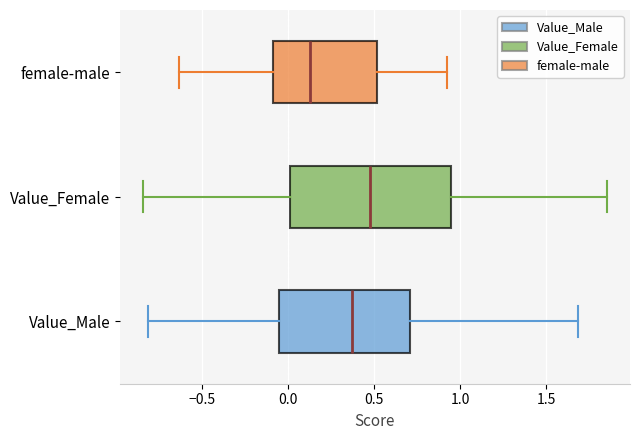

Which box has the furthest to the left median line?

female-male